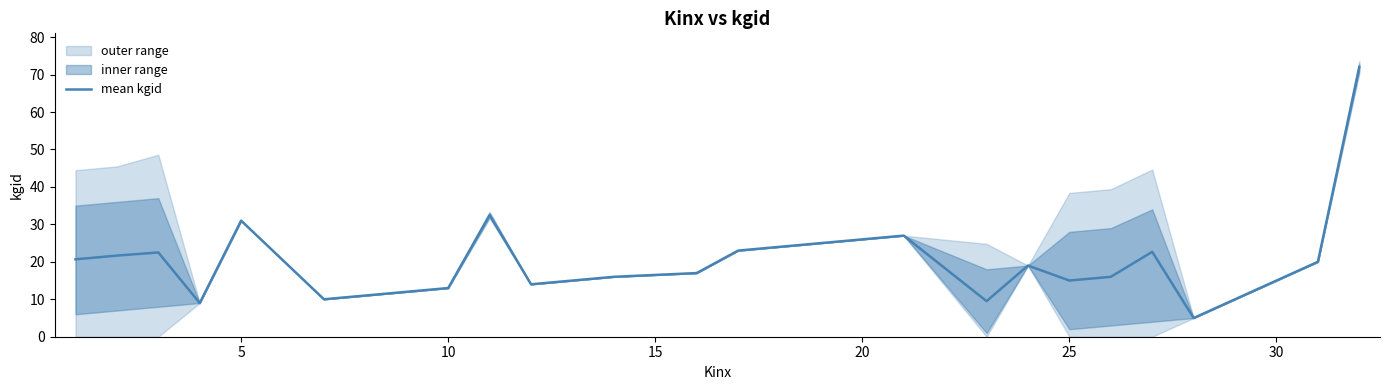

Does the chart have visible grid lines?

No